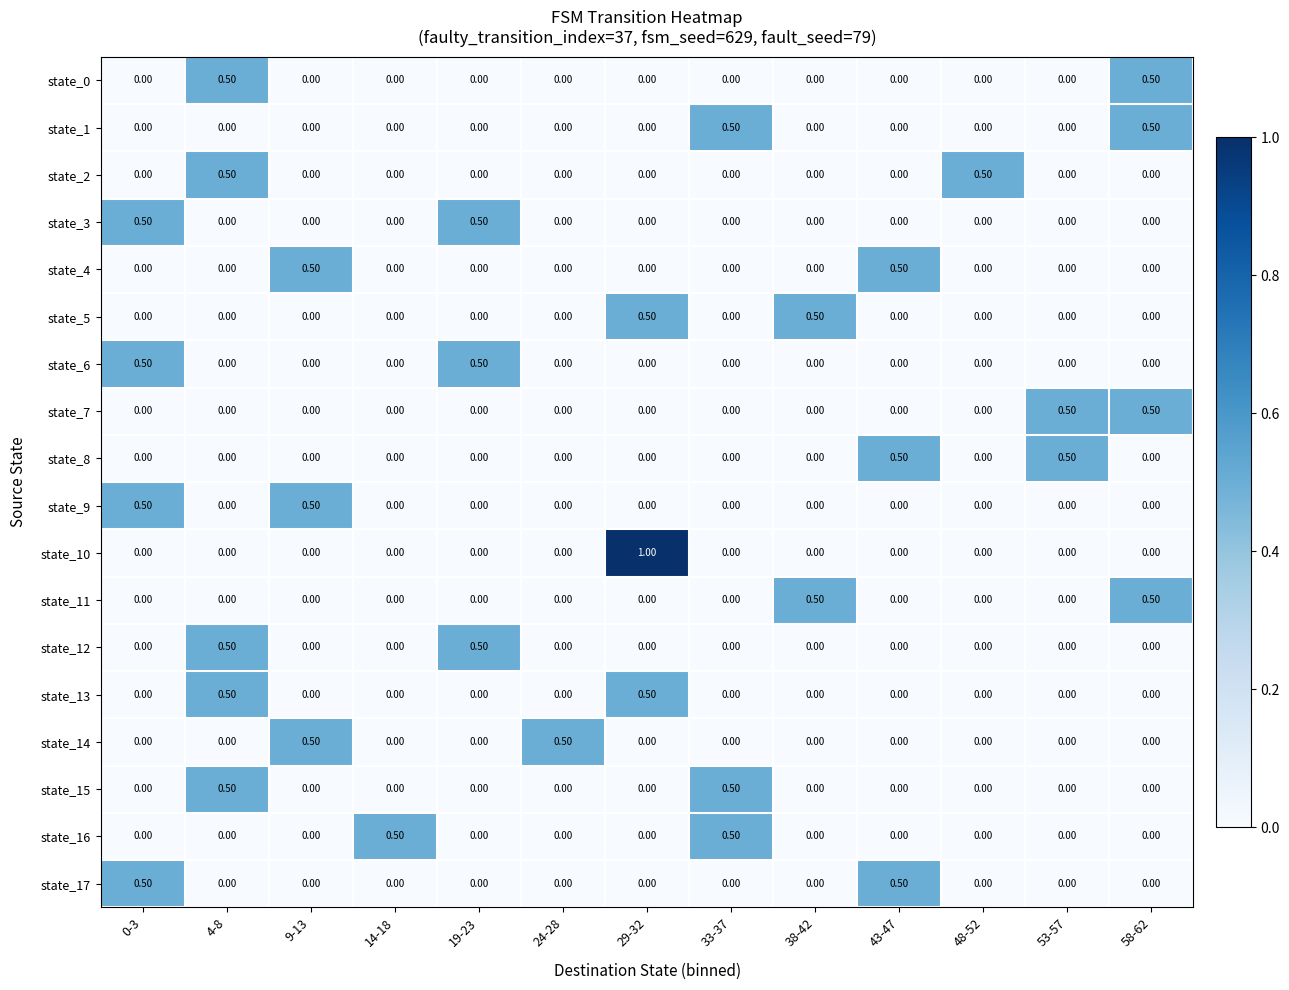

What is the total value across all series at 9-13?

1.5